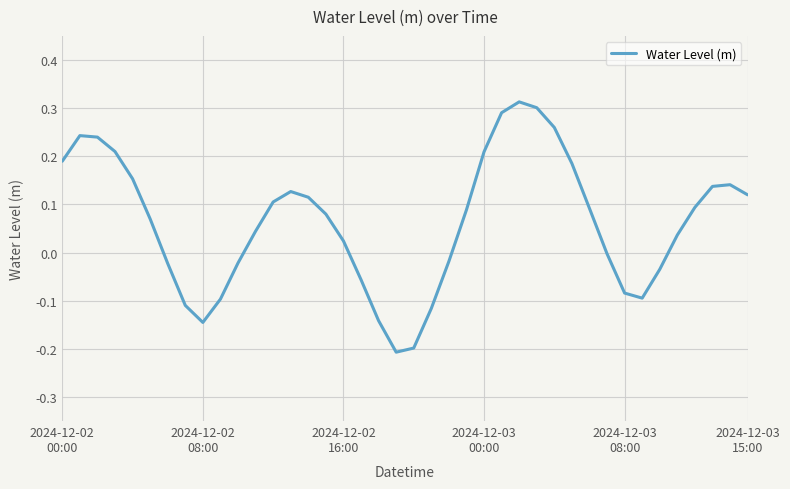

What is the difference between the maximum and minimum values?

0.5